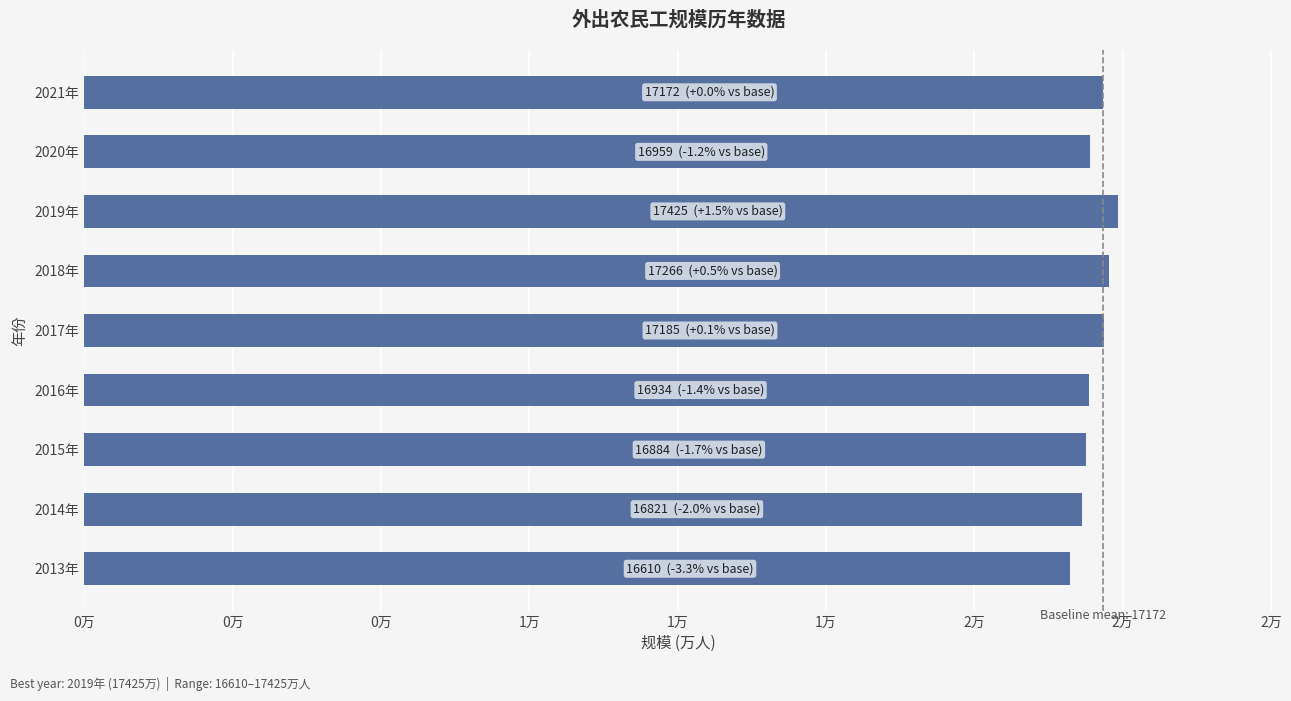

Are the bars horizontal?

Yes